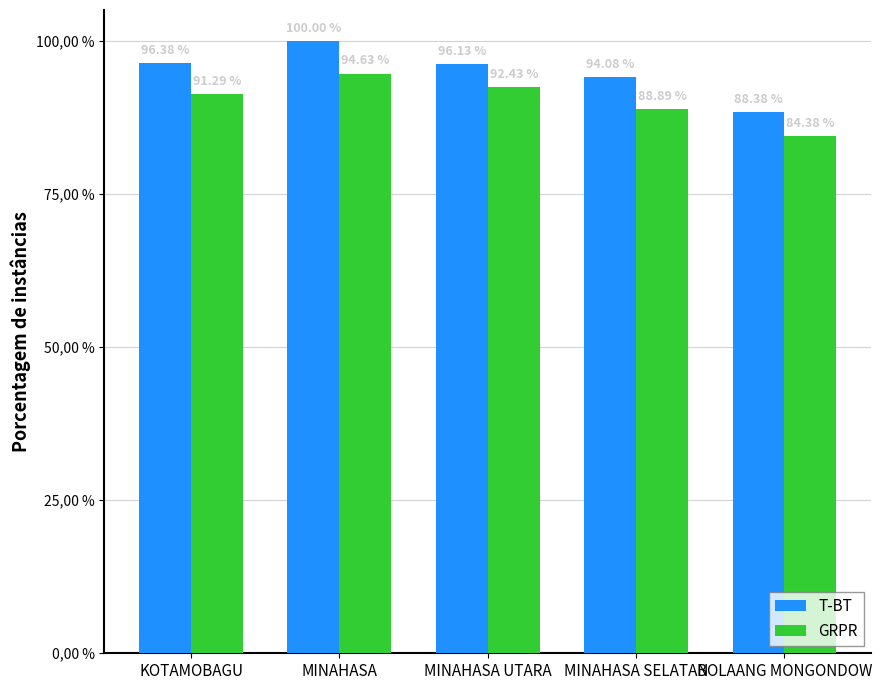

What position from the right is KOTAMOBAGU?

5